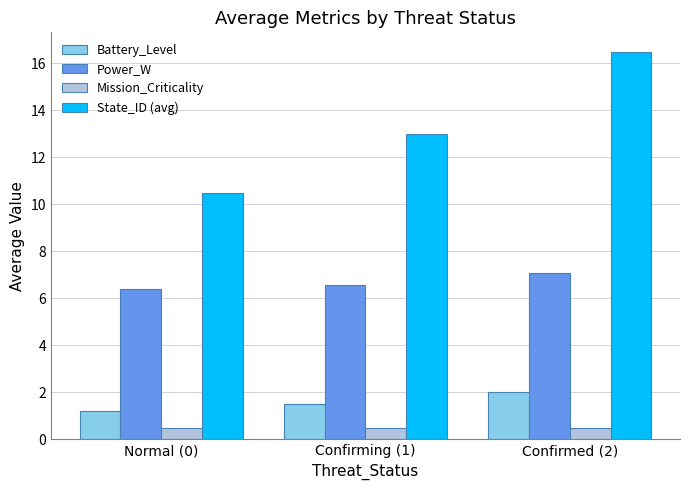

At Confirmed (2), list the series in order from smallest to largest.

Mission_Criticality, Battery_Level, Power_W, State_ID (avg)